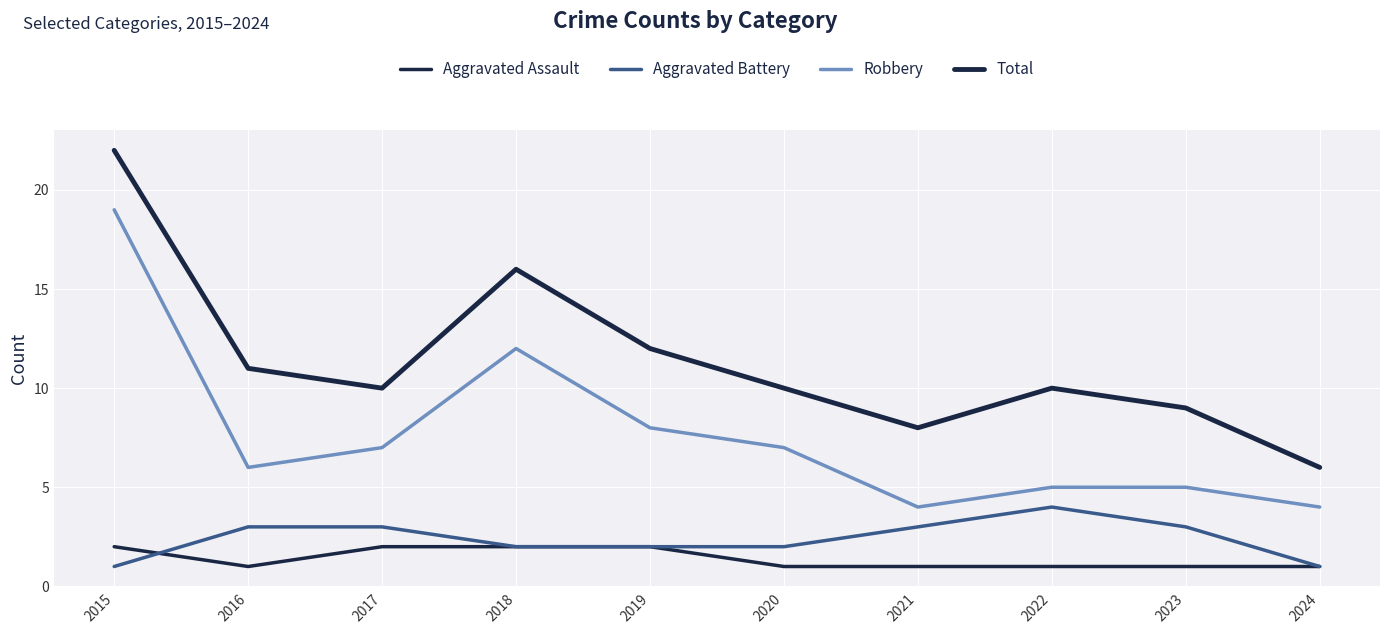

Reading right to left, transcribe all the data shown in this chart.

Aggravated Assault: 2024=1	2023=1	2022=1	2021=1	2020=1	2019=2	2018=2	2017=2	2016=1	2015=2
Aggravated Battery: 2024=1	2023=3	2022=4	2021=3	2020=2	2019=2	2018=2	2017=3	2016=3	2015=1
Robbery: 2024=4	2023=5	2022=5	2021=4	2020=7	2019=8	2018=12	2017=7	2016=6	2015=19
Total: 2024=6	2023=9	2022=10	2021=8	2020=10	2019=12	2018=16	2017=10	2016=11	2015=22